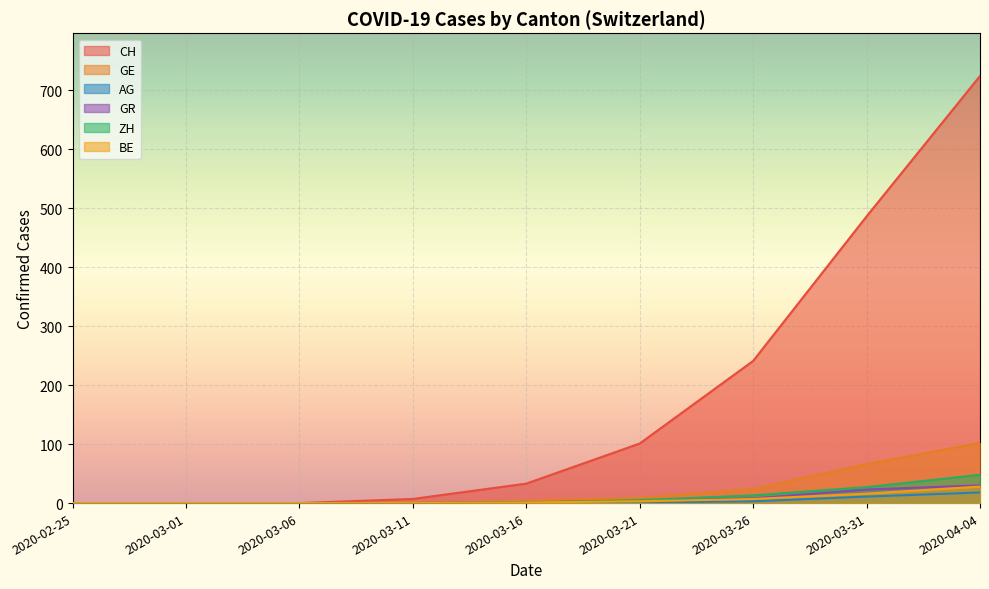

Which series has the largest total across all categories?

CH